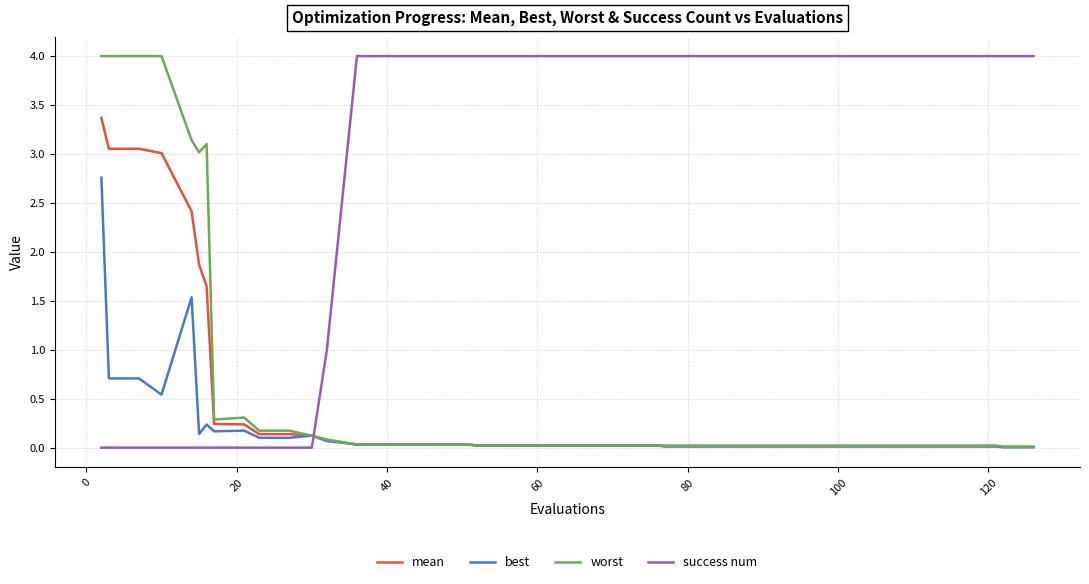

How many times do mean and success num cross each other?

1